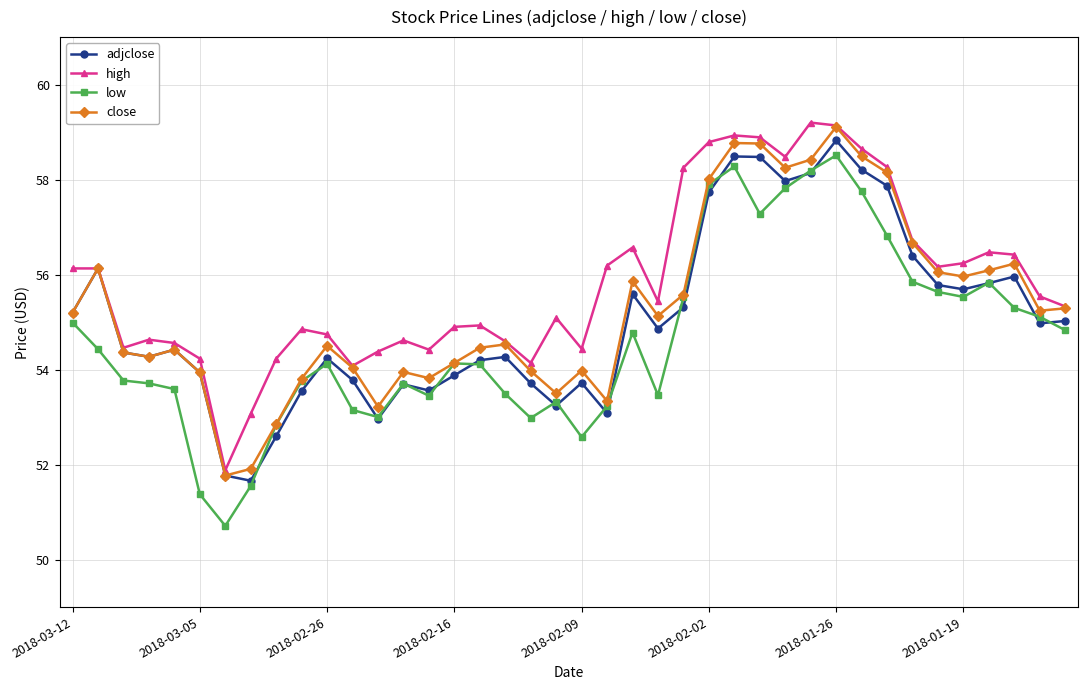

Which series has the largest range (max minus min)?

low